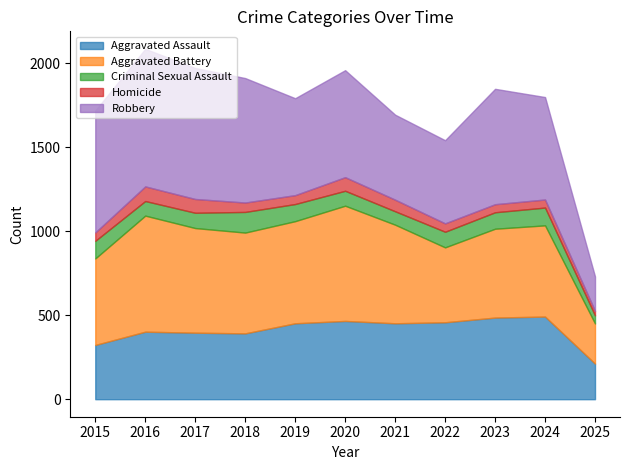

What is the difference between the Aggravated Battery values at 2021 and 2025?

348